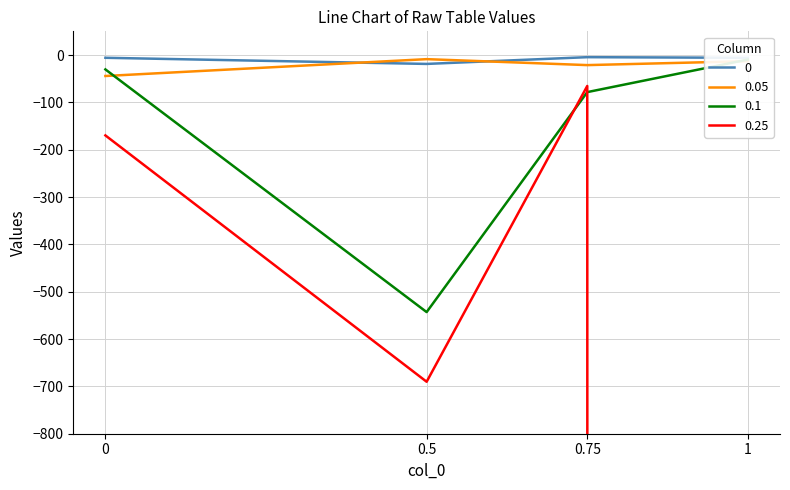

What is the greatest value displayed?

-4.6